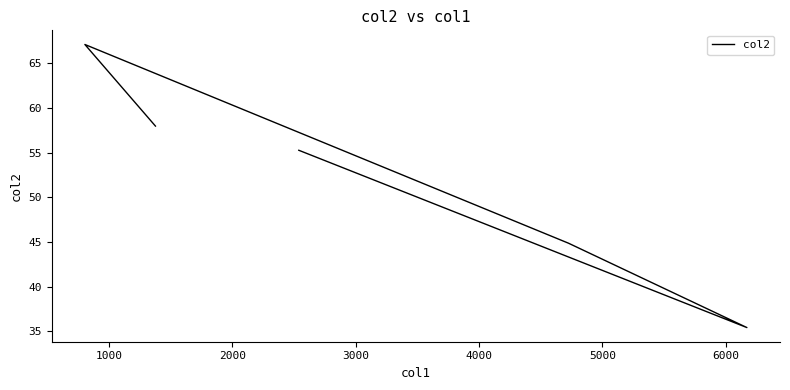

What is the difference between the values at 2000 and 3000?

9.5